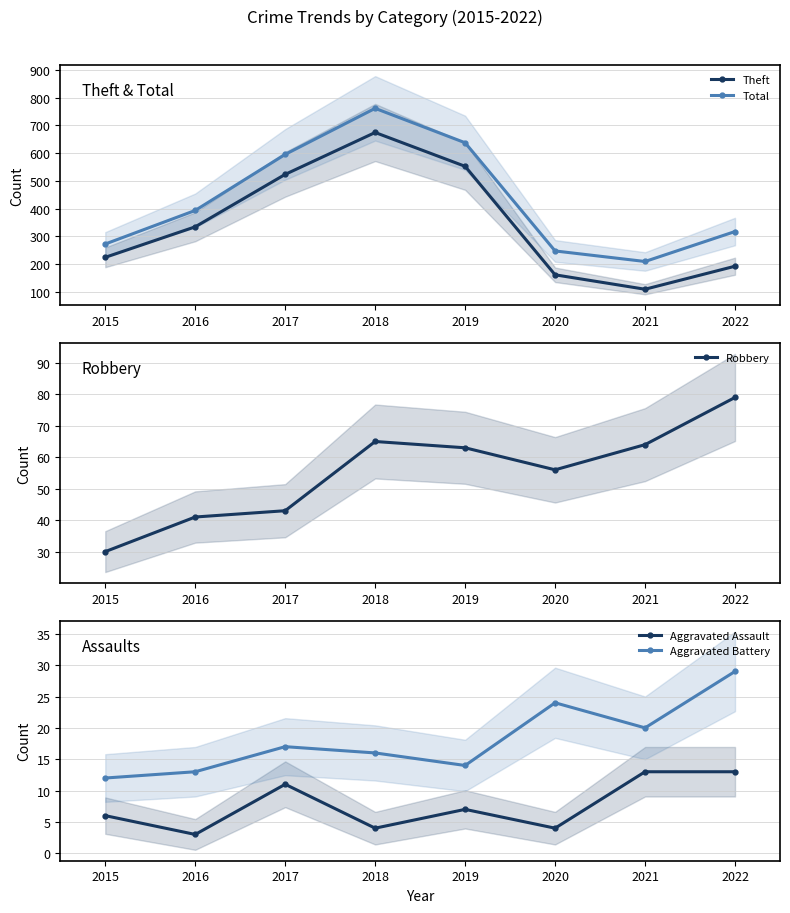

Reading left to right, extract all data points from this chart.

Theft: 224	334	523	674	552	161	109	192
Total: 272	393	595	761	637	247	209	317
Robbery: 30	41	43	65	63	56	64	79
Aggravated Assault: 6	3	11	4	7	4	13	13
Aggravated Battery: 12	13	17	16	14	24	20	29